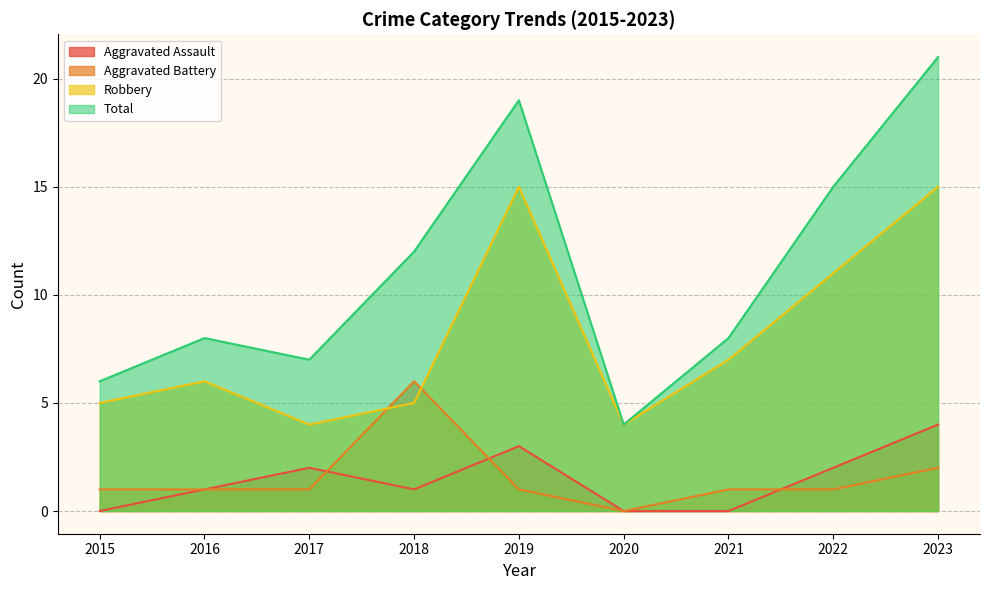

What are all the series names shown in the legend?

Aggravated Assault, Aggravated Battery, Robbery, Total